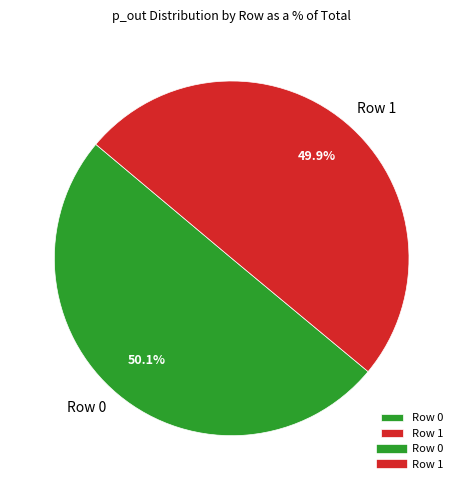

What portion of the pie excludes Row 0?

49.9%